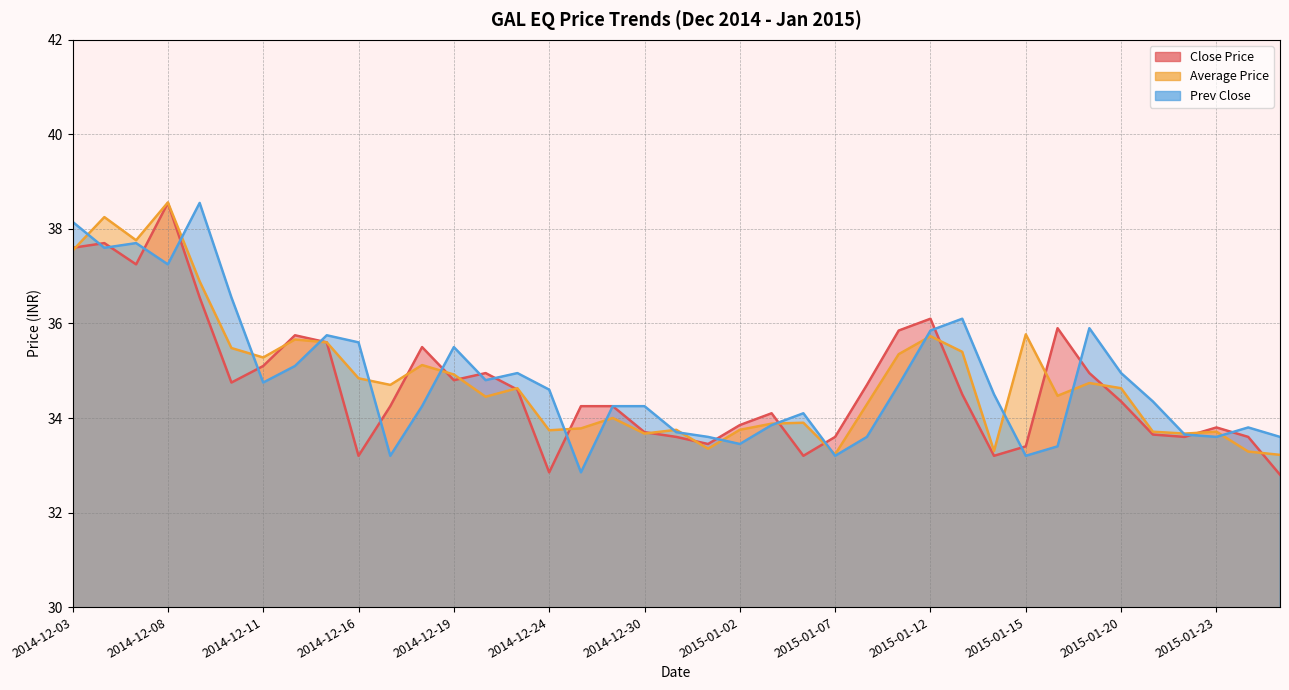

The Prev Close series shows 17.0 at 2014-12-15. True or false?

False